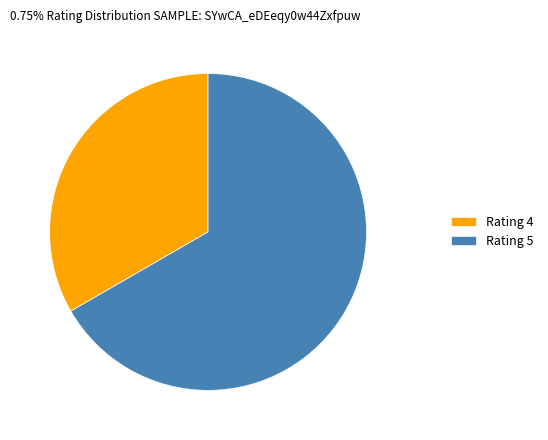

The Rating 5 slice represents 60% of the pie. True or false?

False